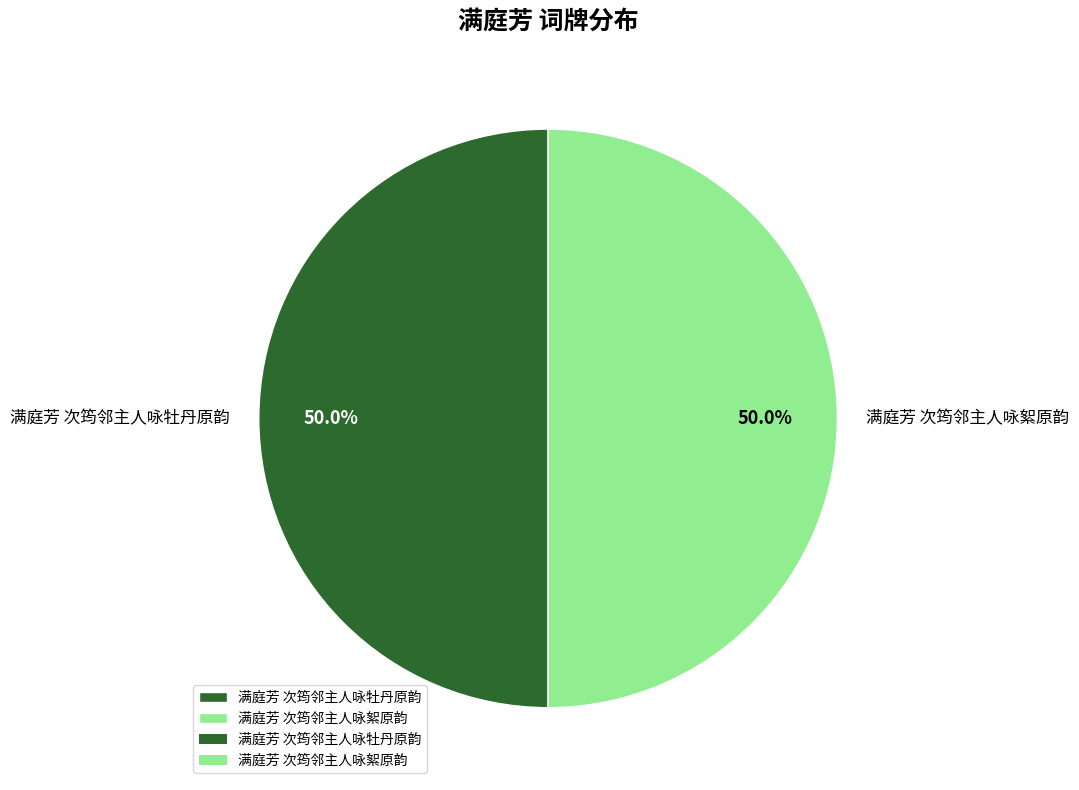

What is the ratio of the value at 满庭芳 次筠邻主人咏絮原韵 to the value at 满庭芳 次筠邻主人咏牡丹原韵?

1.0